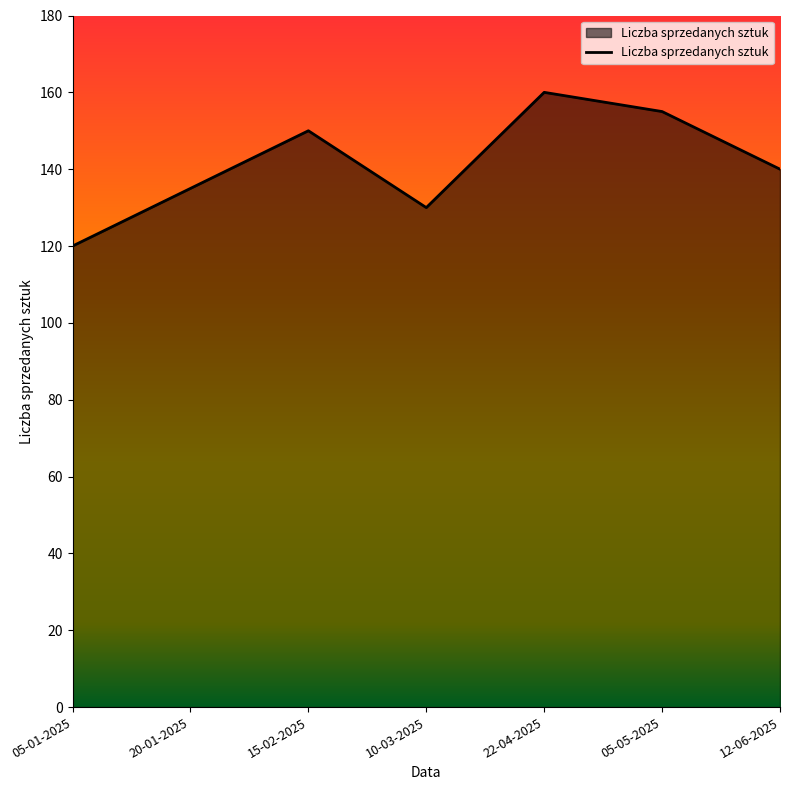

At which label does the data first exceed 140?

15-02-2025